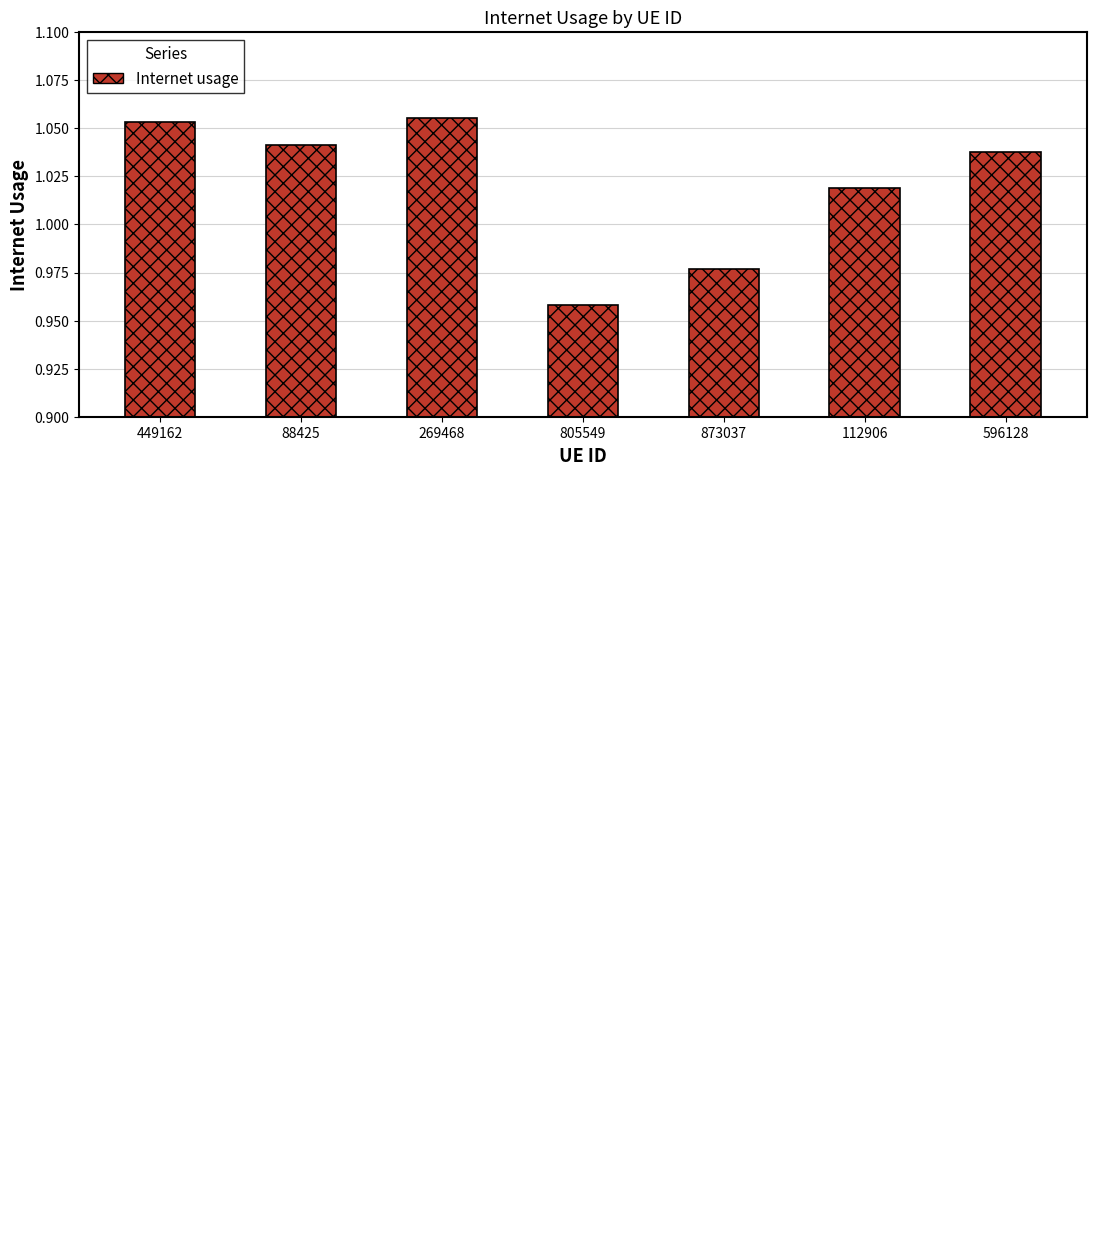

What is the difference between the second highest and minimum values?

0.1